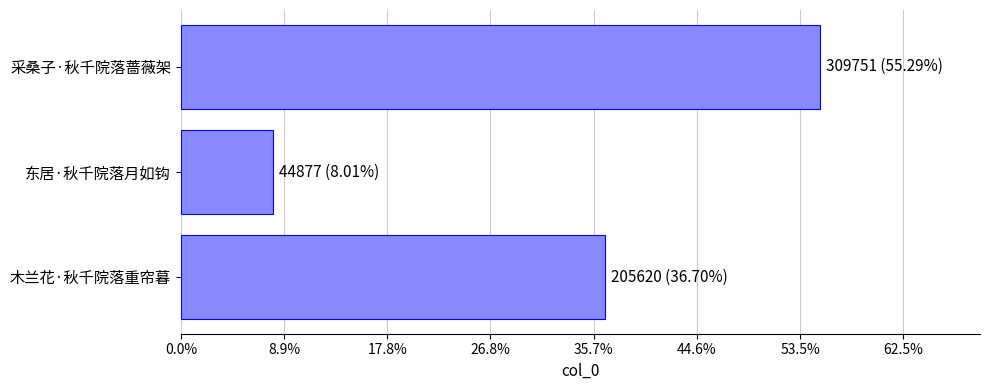

Does the chart contain any negative values?

No